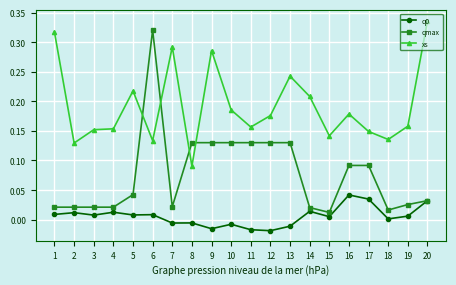

Which series has the largest total across all categories?

xs